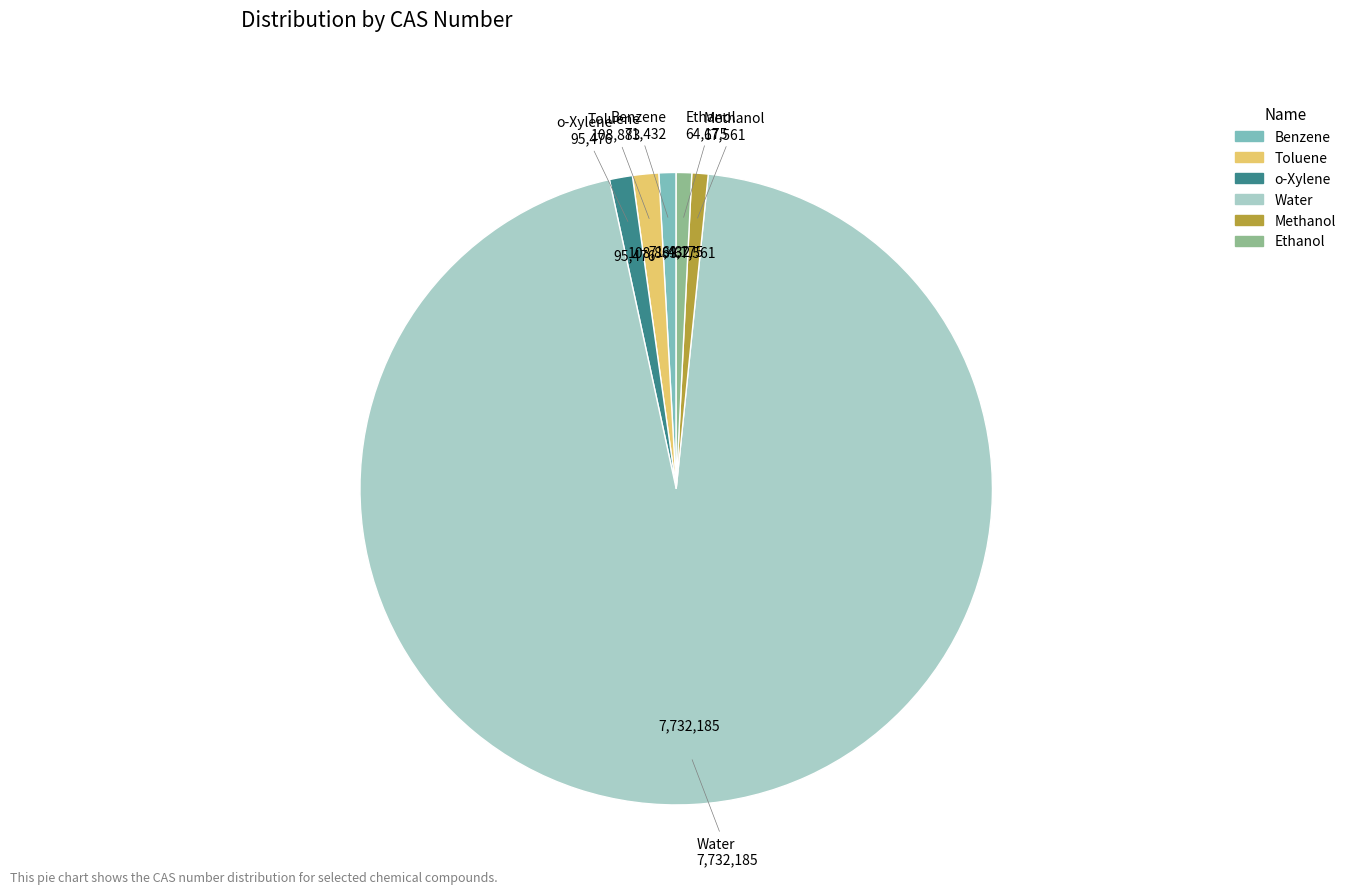

What is the largest slice in the pie chart?

Water